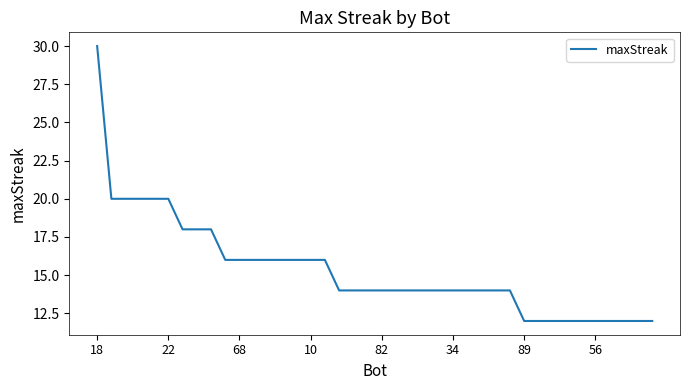

What is the maximum value shown in the chart?

30